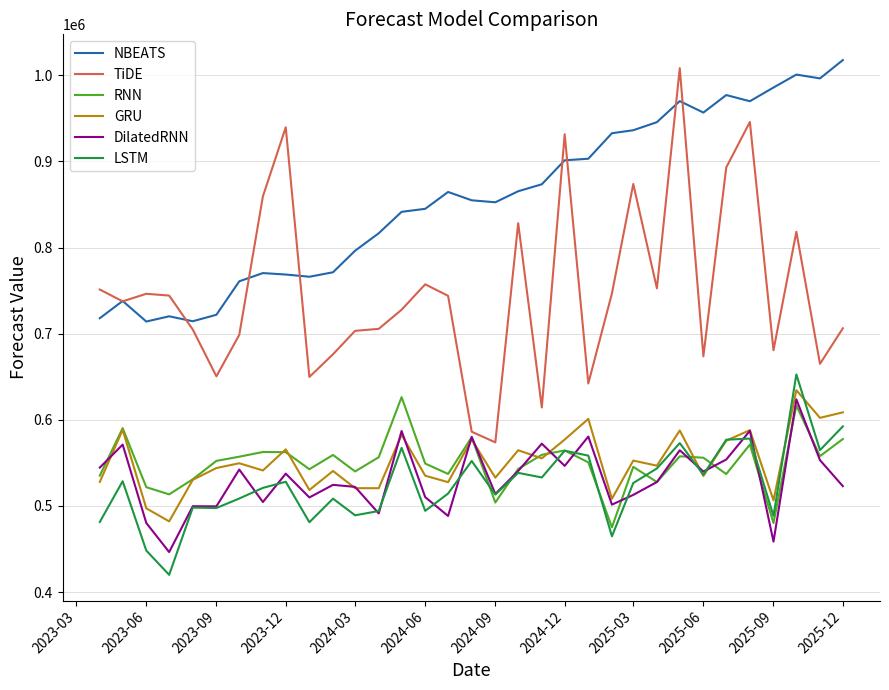

Does the chart have visible grid lines?

Yes